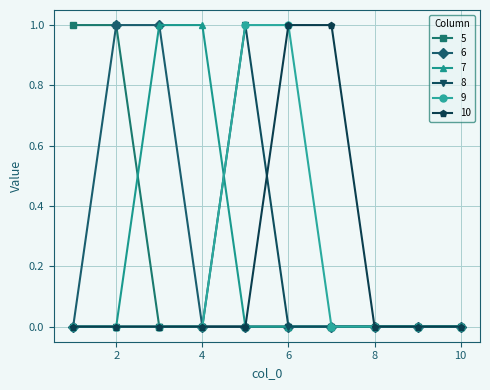

Reading left to right, what are all the values shown in this chart?

5: 1	1	0	0	0	0	0	0	0	0
6: 0	1	1	0	0	0	0	0	0	0
7: 0	0	1	1	0	0	0	0	0	0
8: 0	0	0	0	1	0	0	0	0	0
9: 0	0	0	0	1	1	0	0	0	0
10: 0	0	0	0	0	1	1	0	0	0